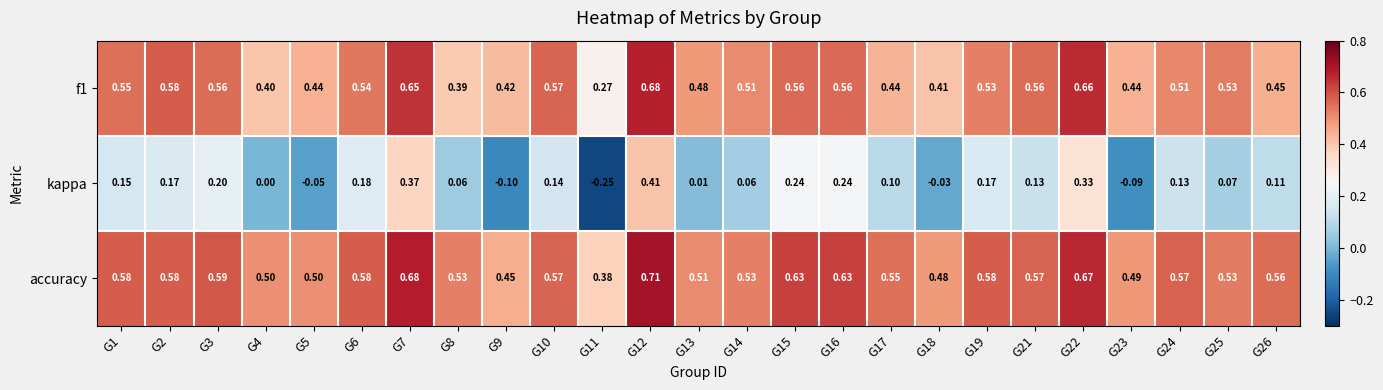

Between G18 and G22, which series saw the biggest shift?

kappa